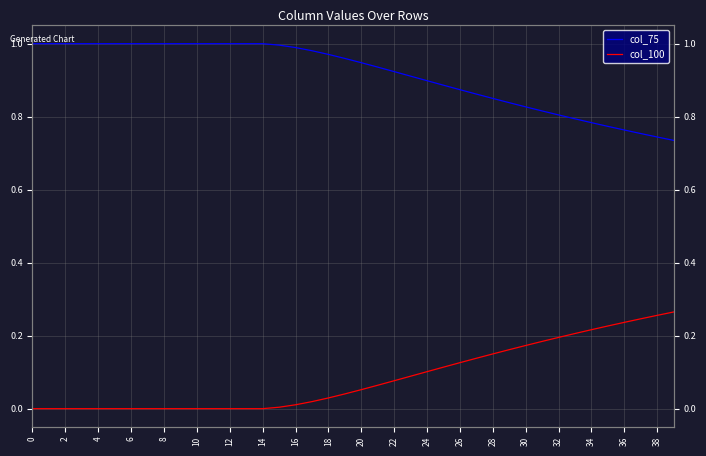

What is the difference between the maximum and minimum values in the col_100 series?

0.3